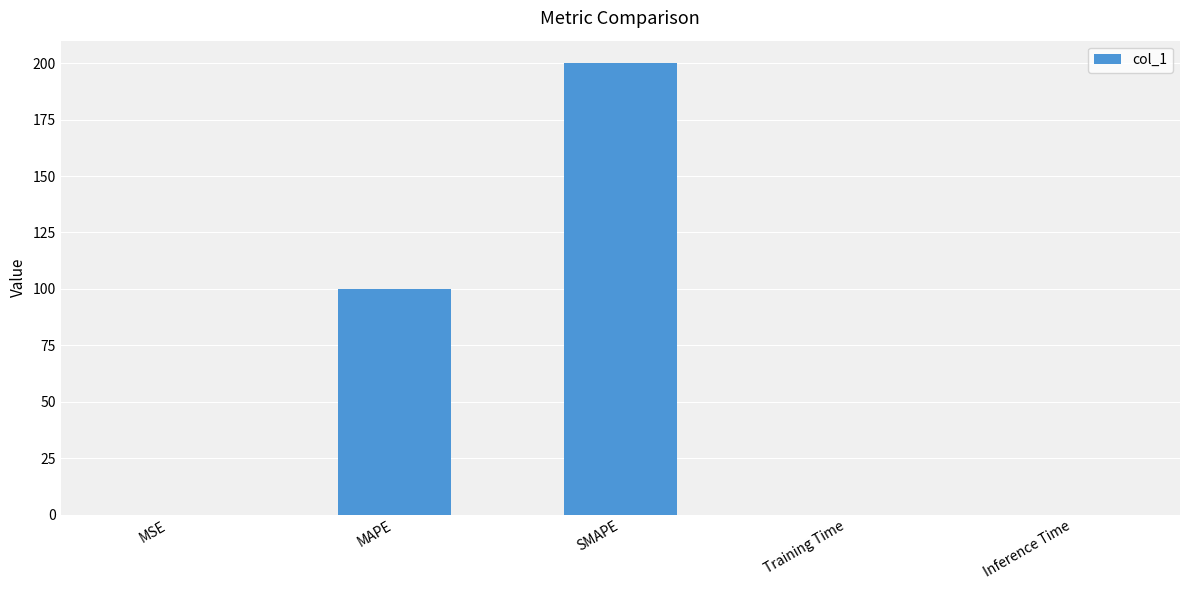

What is the sum of all values?

300.0